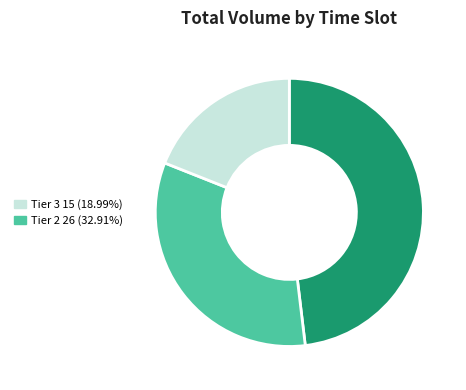

Is there a majority slice in this chart?

No